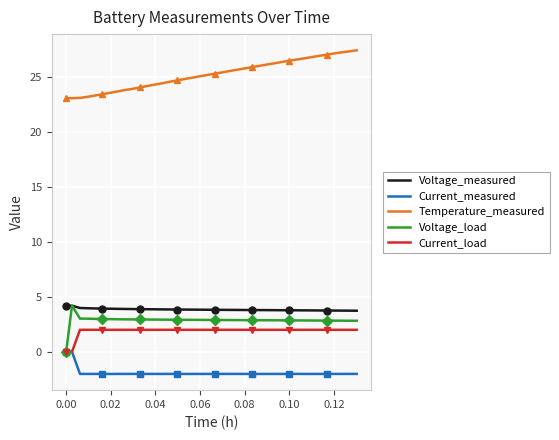

True or false: Current_measured and Temperature_measured cross at least once.

False